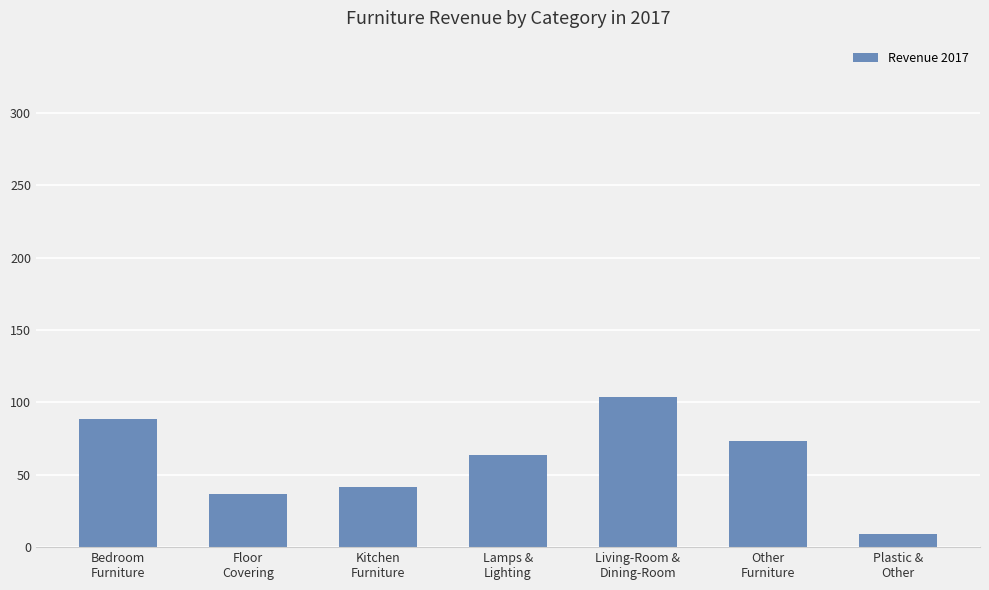

Where does the data first go above 63?

Bedroom
Furniture